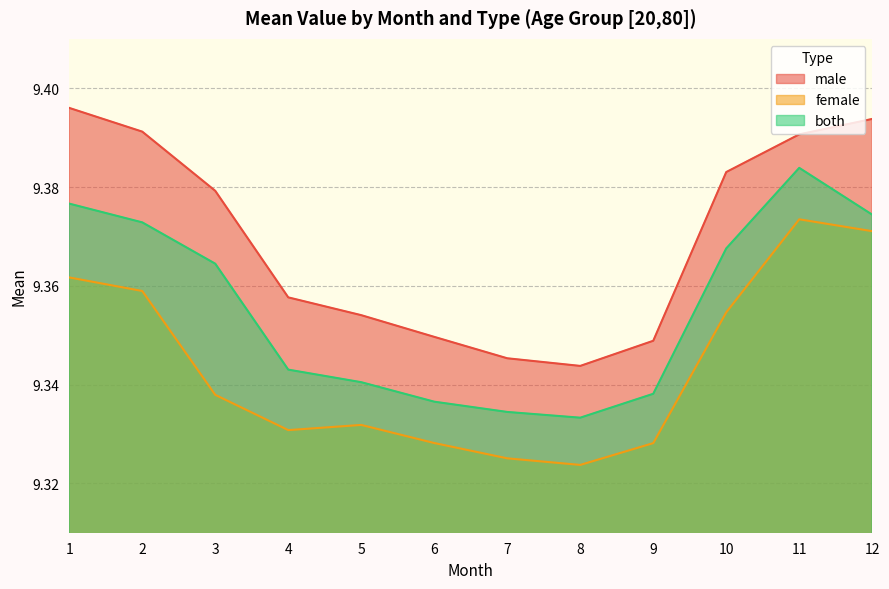

What is the maximum value shown in the chart?

9.4